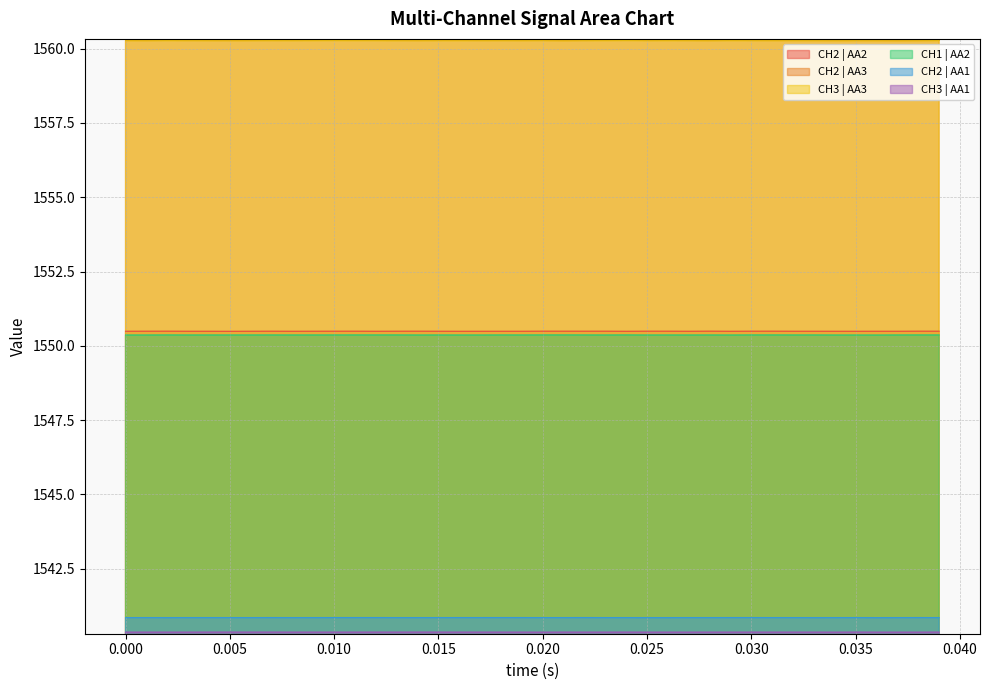

What is the minimum value for CH2 | AA1?

1540.9